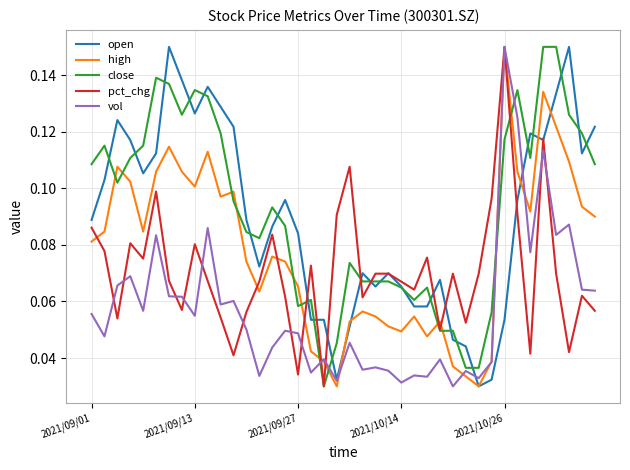

What are all the series names shown in the legend?

open, high, close, pct_chg, vol